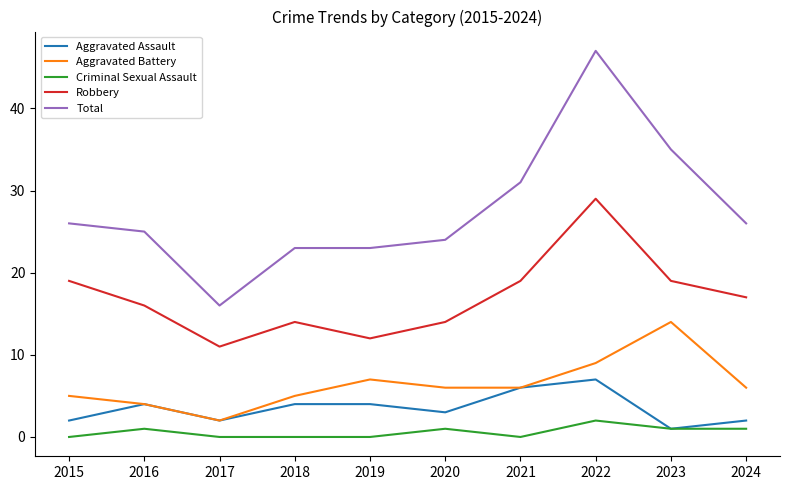

At which label does Aggravated Assault reach its minimum?

2023